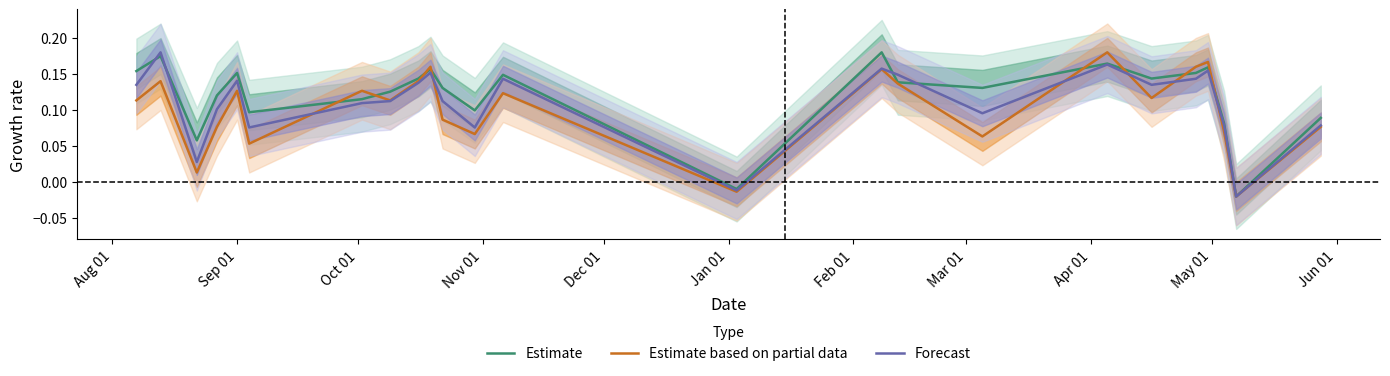

True or false: Estimate and Forecast cross at least once.

True